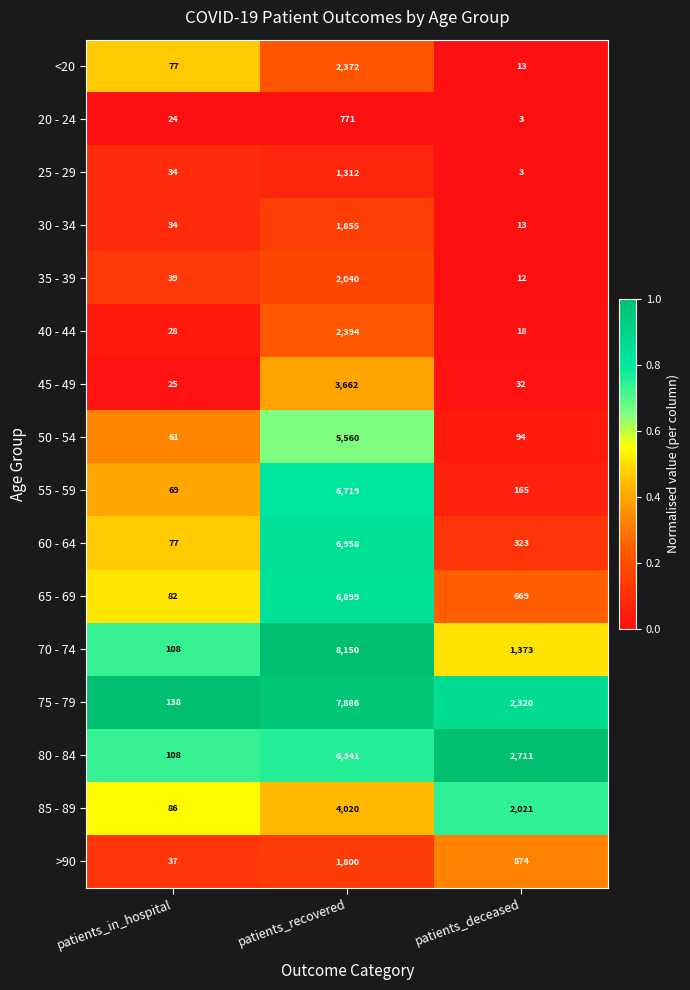

What is the minimum value shown in the chart?

3